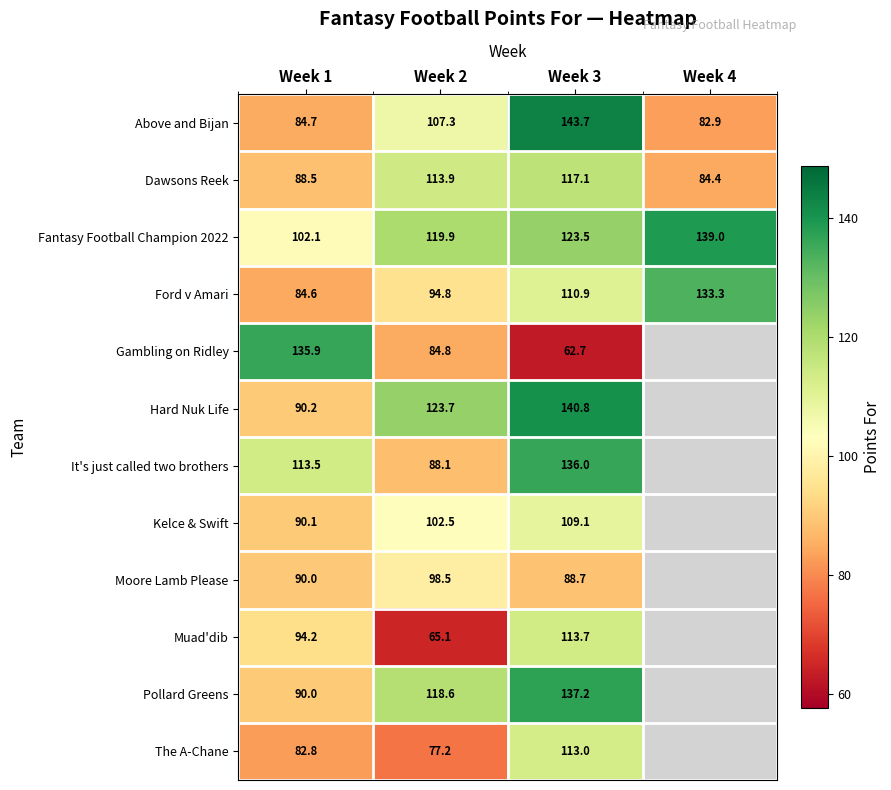

Between Week 1 and Week 4, which is larger?

Week 1